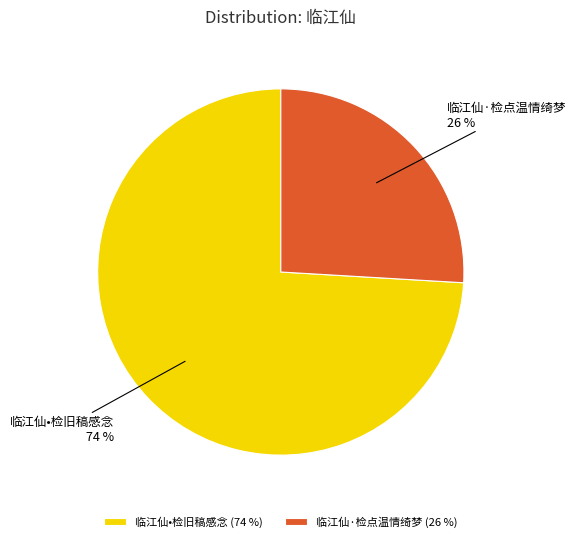

What percentage is the 临江仙•检旧稿感念 slice, to the nearest percent?

74%